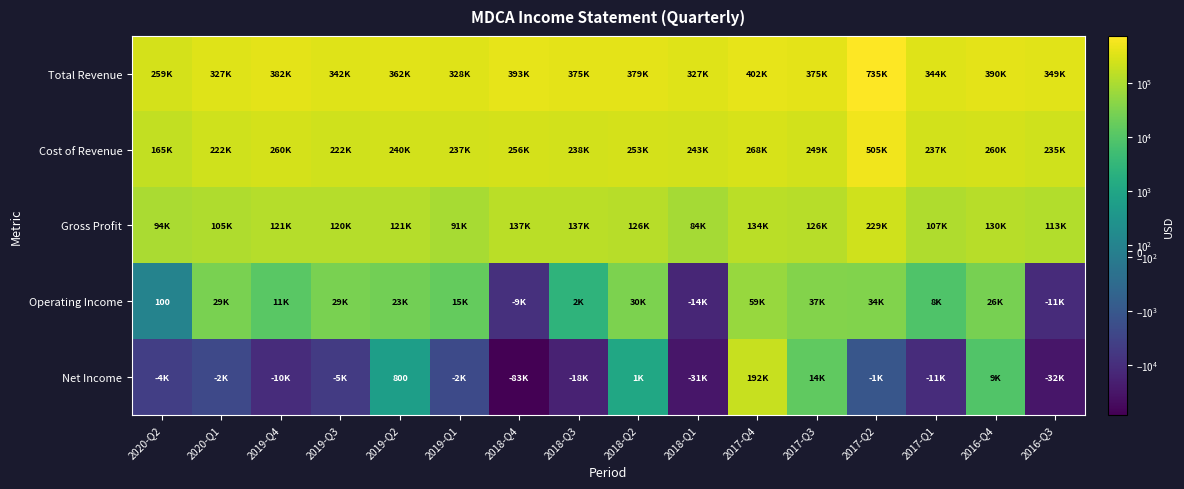

Which label corresponds to the largest value in the chart?

2017-Q2